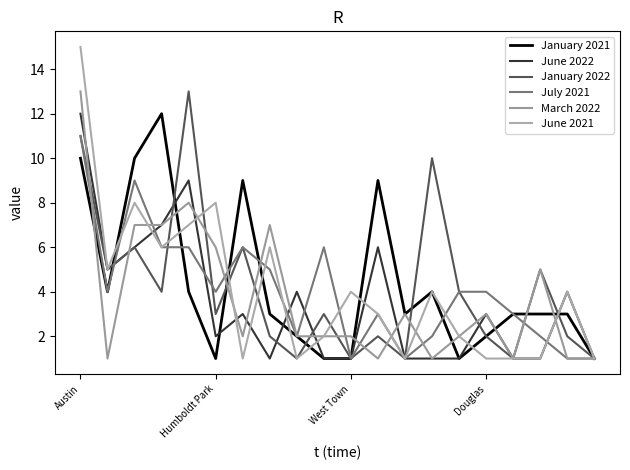

Which series has the largest total across all categories?

January 2021